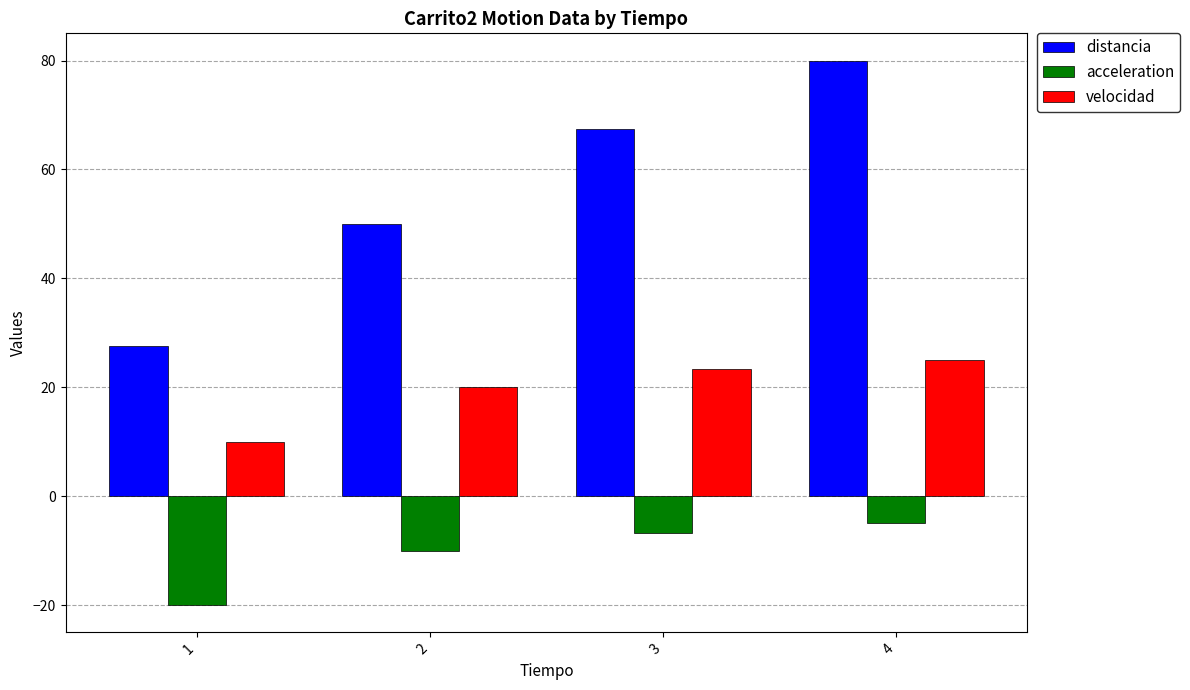

What is the value of the acceleration bar at the 3rd from the left?

-6.7